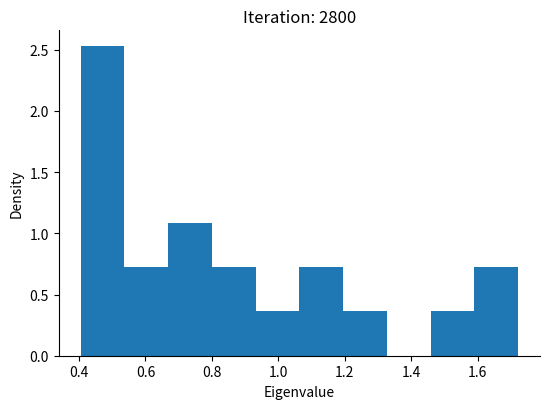

Reading left to right, transcribe this chart: for each bar, give the range it covers on the x-axis and its height. Neither the bar edges nor the heights are printed on the chart, so give them approximately, as read against the axes.

0.40 to 0.54: 2.55
0.54 to 0.66: 0.70
0.66 to 0.80: 1.10
0.80 to 0.94: 0.70
0.94 to 1.06: 0.35
1.06 to 1.20: 0.70
1.20 to 1.32: 0.35
1.32 to 1.46: 0
1.46 to 1.58: 0.35
1.58 to 1.72: 0.70